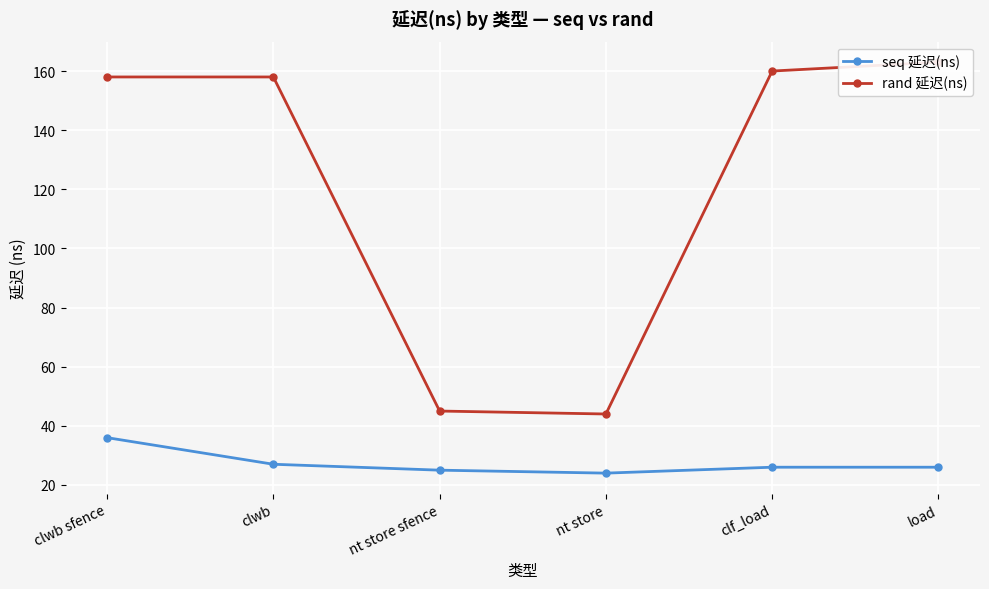

What is the average value of the rand 延迟(ns) series?

121